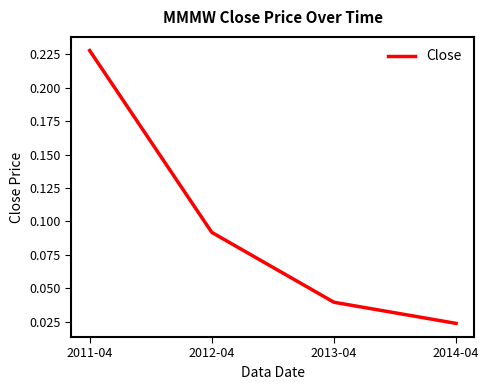

How many lines are shown in the chart?

1